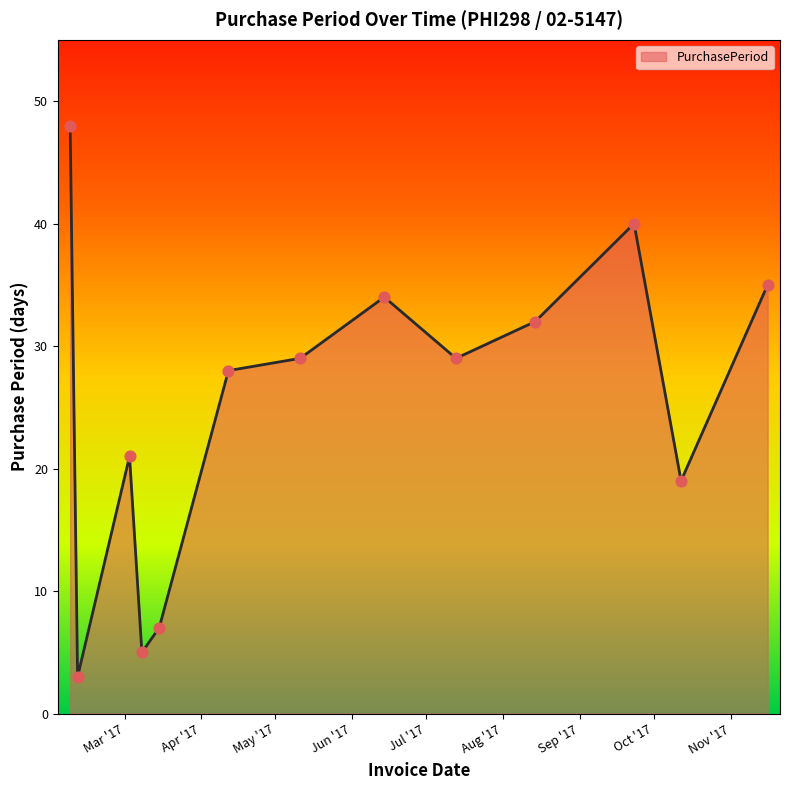

What is the greatest value displayed?

48